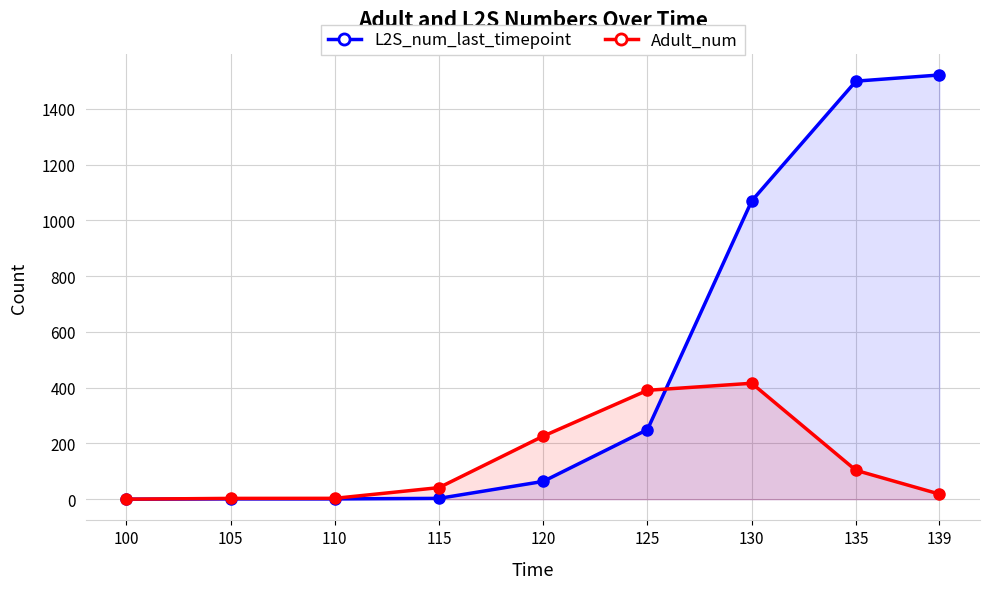

How many interior local peaks does the Adult_num series have?

1